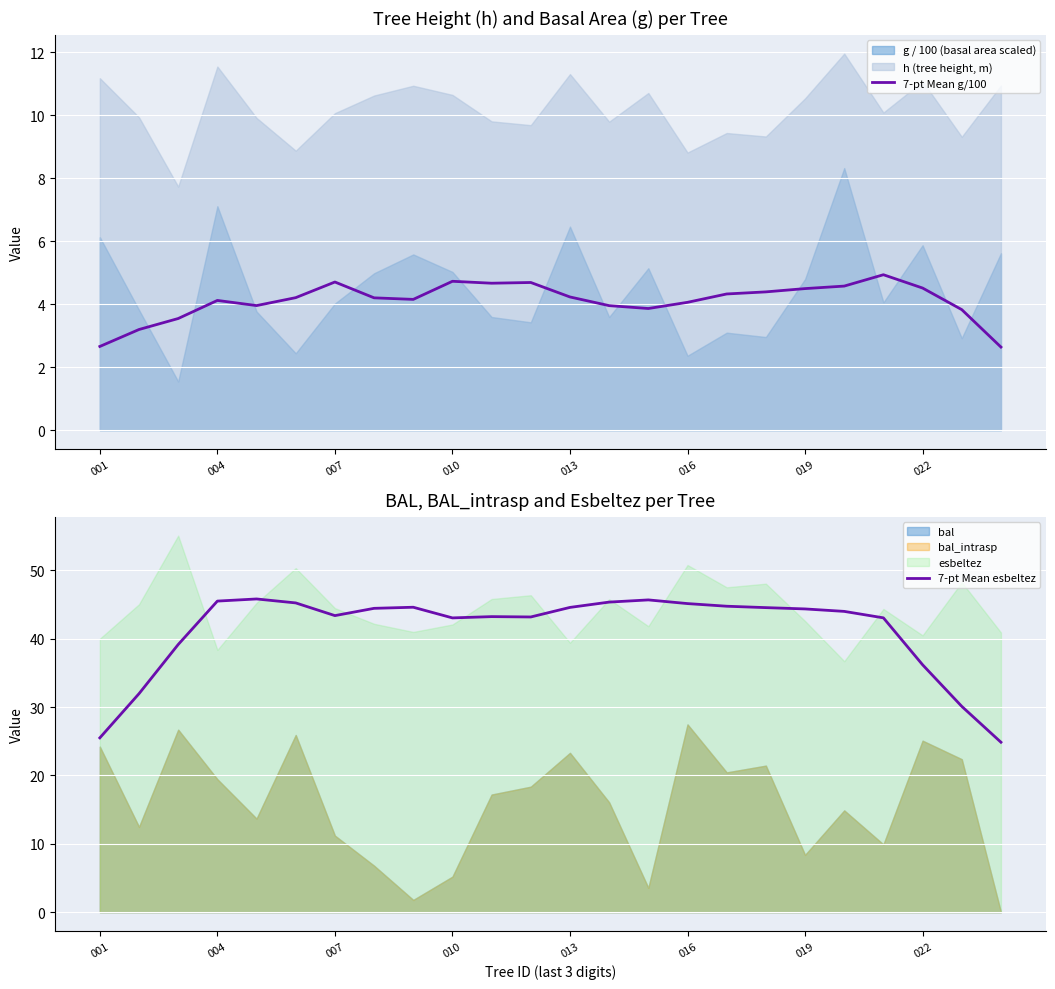

Is the value of 7-pt Mean g/100 at 17 greater than the value of 7-pt Mean esbeltez at 14?

No